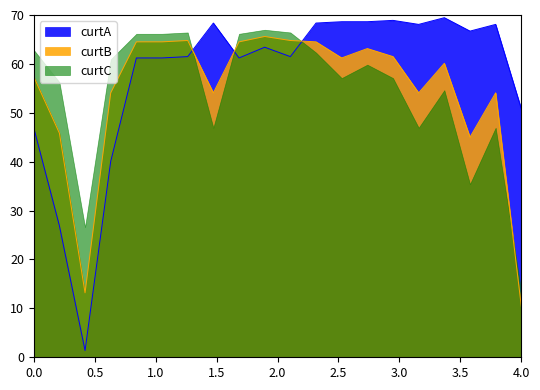

How many series are shown in this chart?

3